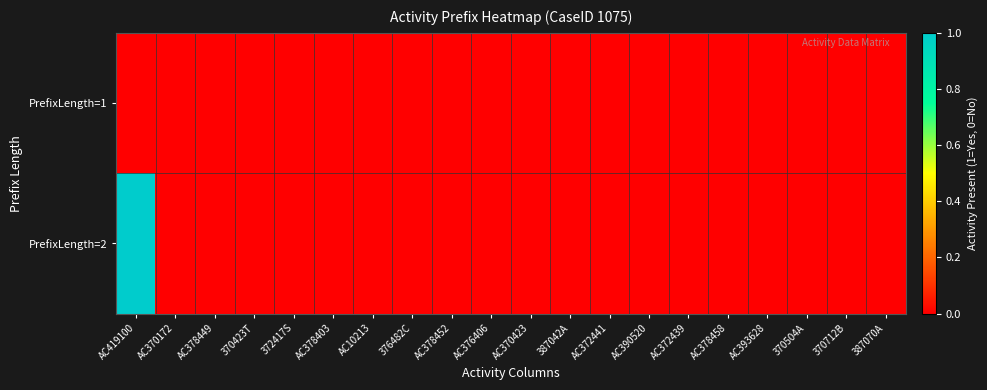

Count the number of categories in the chart.

20